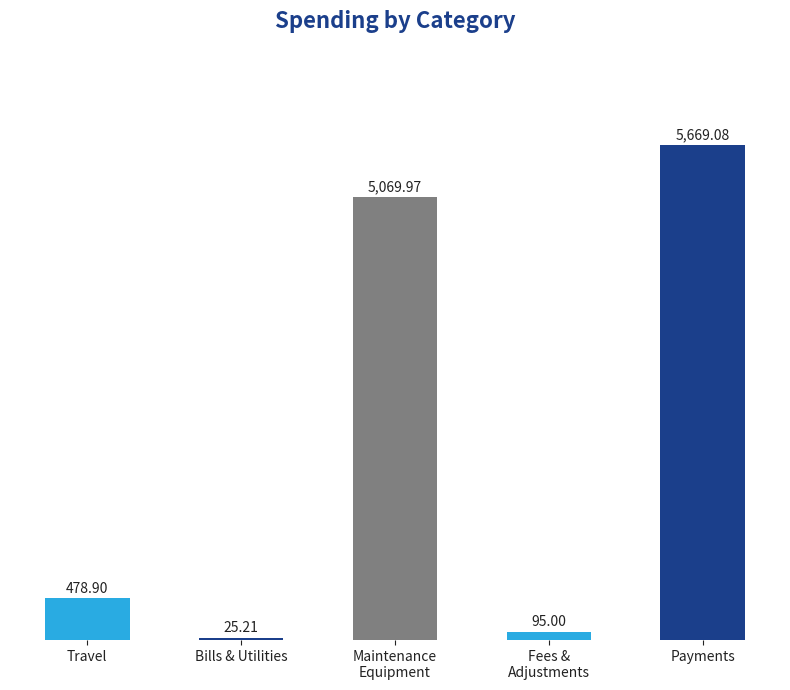

Reading right to left, list all the values displayed in this chart.

Payments=5669.1	Fees &
Adjustments=95.0	Maintenance
Equipment=5070.0	Bills & Utilities=25.2	Travel=478.9